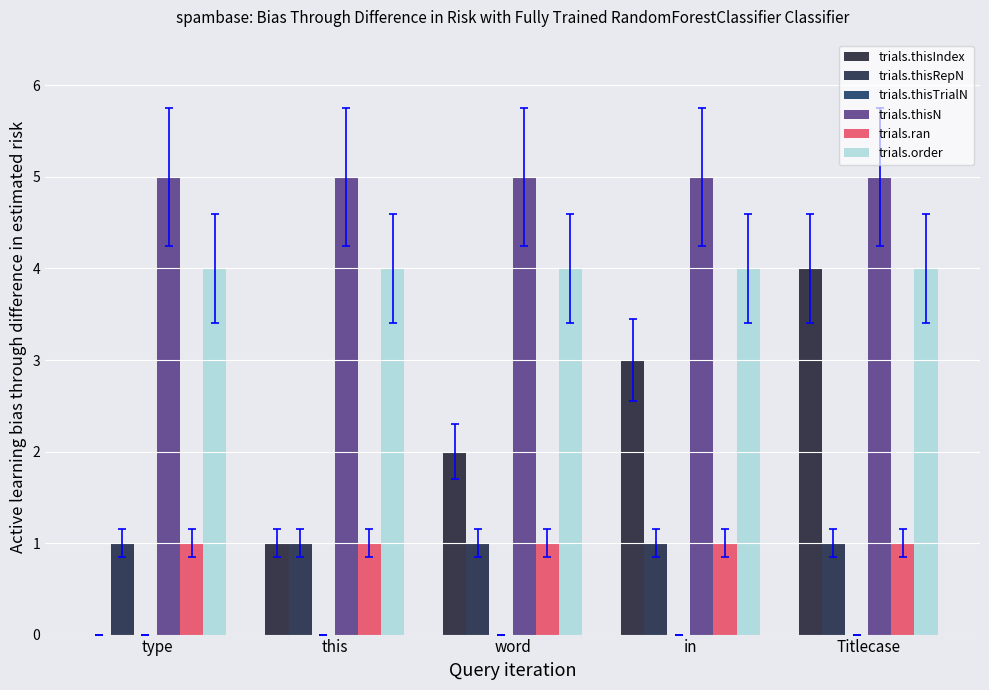

At which label does trials.thisIndex reach its peak?

Titlecase